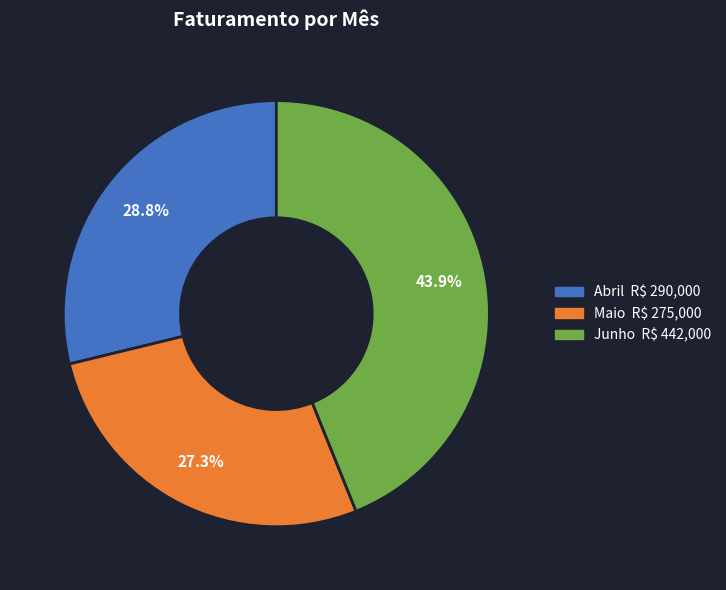

The Abril slice represents 17% of the pie. True or false?

False